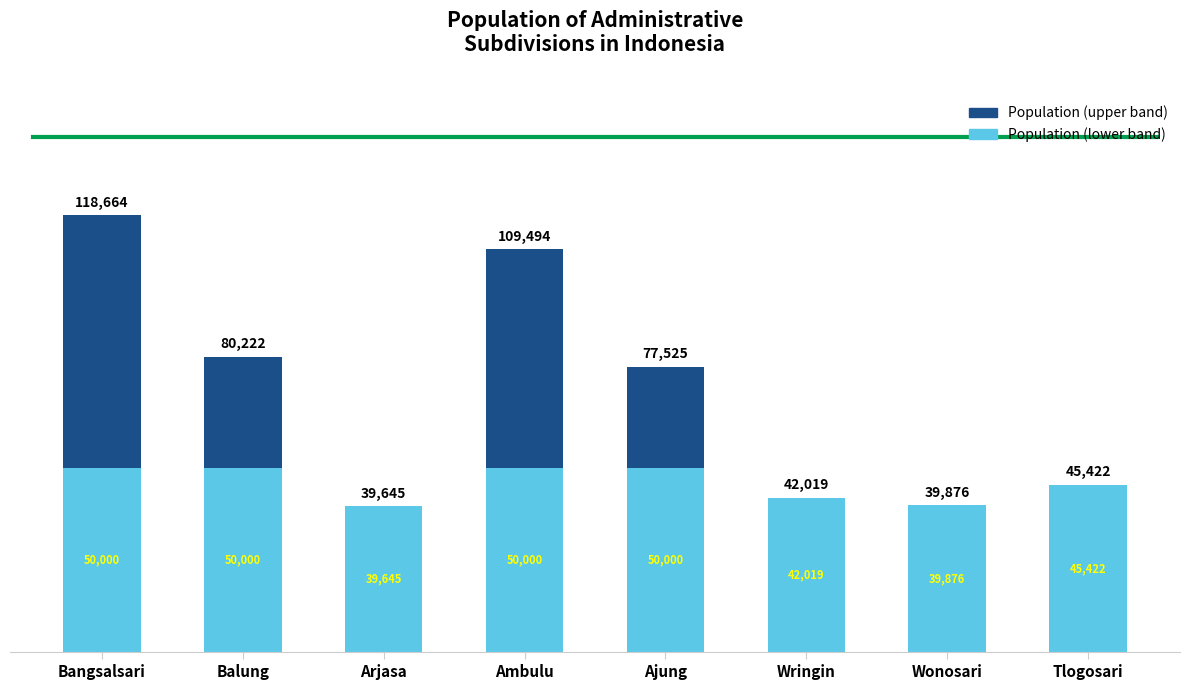

Reading right to left, list the values for the Population (lower band) series.

Tlogosari=45422	Wonosari=39876	Wringin=42019	Ajung=50000	Ambulu=50000	Arjasa=39645	Balung=50000	Bangsalsari=50000